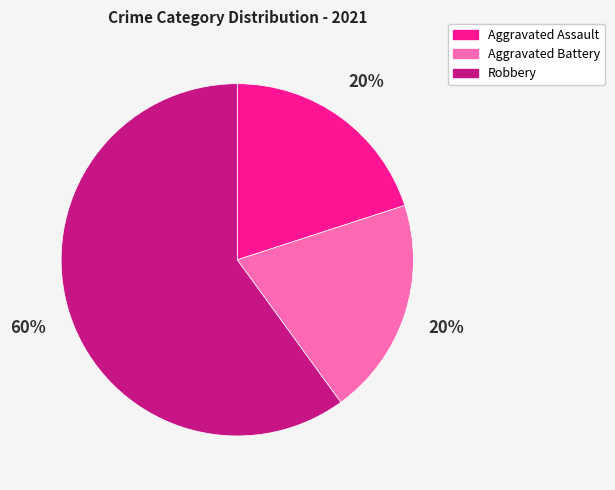

Does any single category account for the majority?

Yes